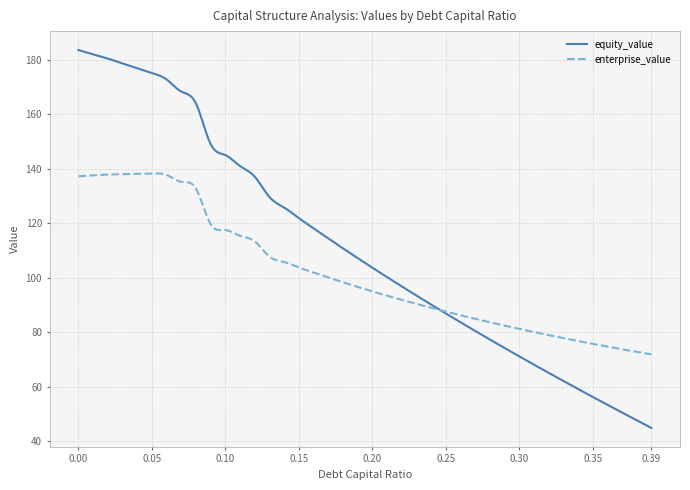

Which series has the largest total across all categories?

equity_value